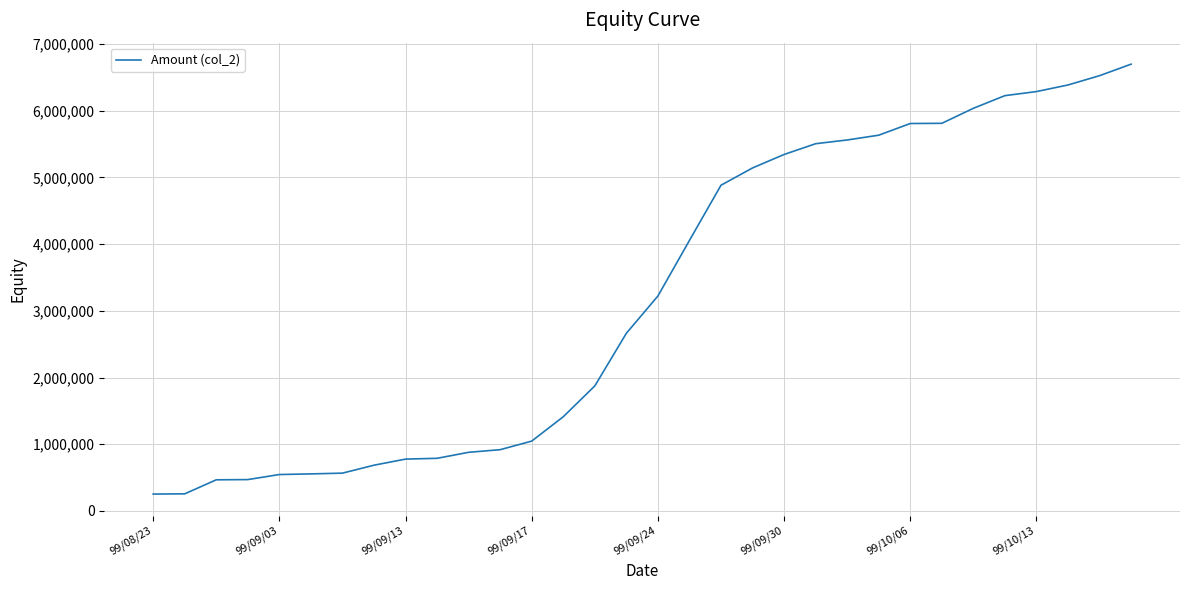

What is the maximum value shown in the chart?

6697440